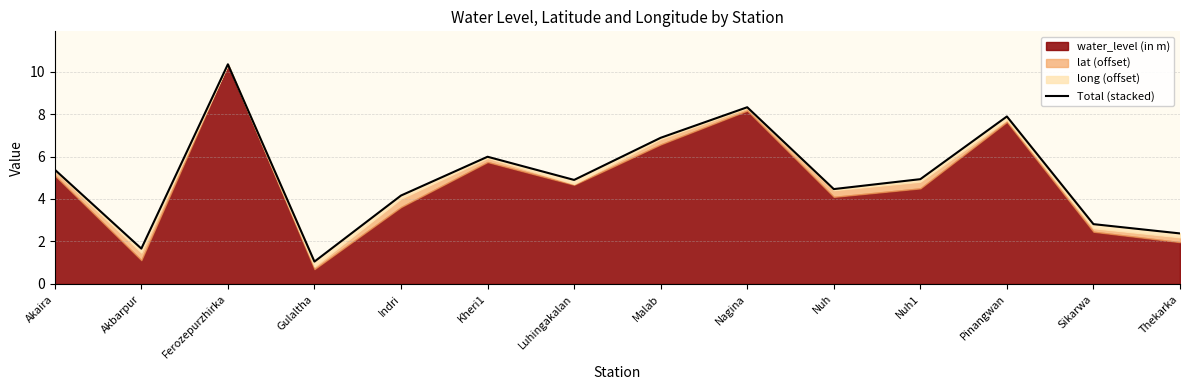

Rank the categories by value from highest to lowest.

Ferozepurzhirka, Nagina, Pinangwan, Malab, Kheri1, Akaira, Nuh1, Luhingakalan, Nuh, Indri, Sikarwa, Thekarka, Akbarpur, Gulaltha